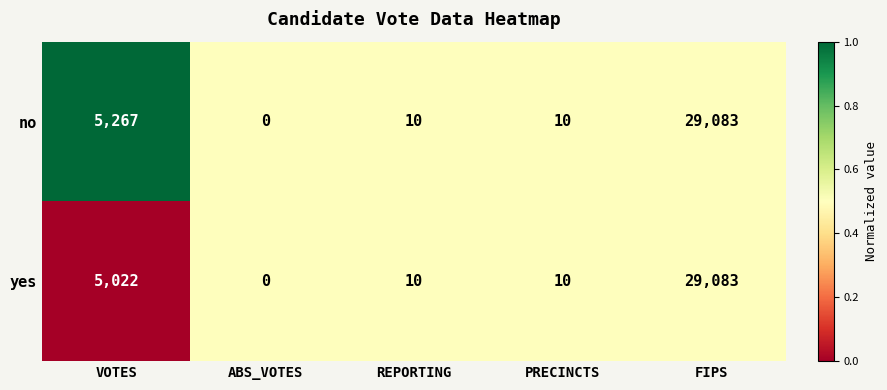

The no series shows 10 at PRECINCTS. True or false?

True